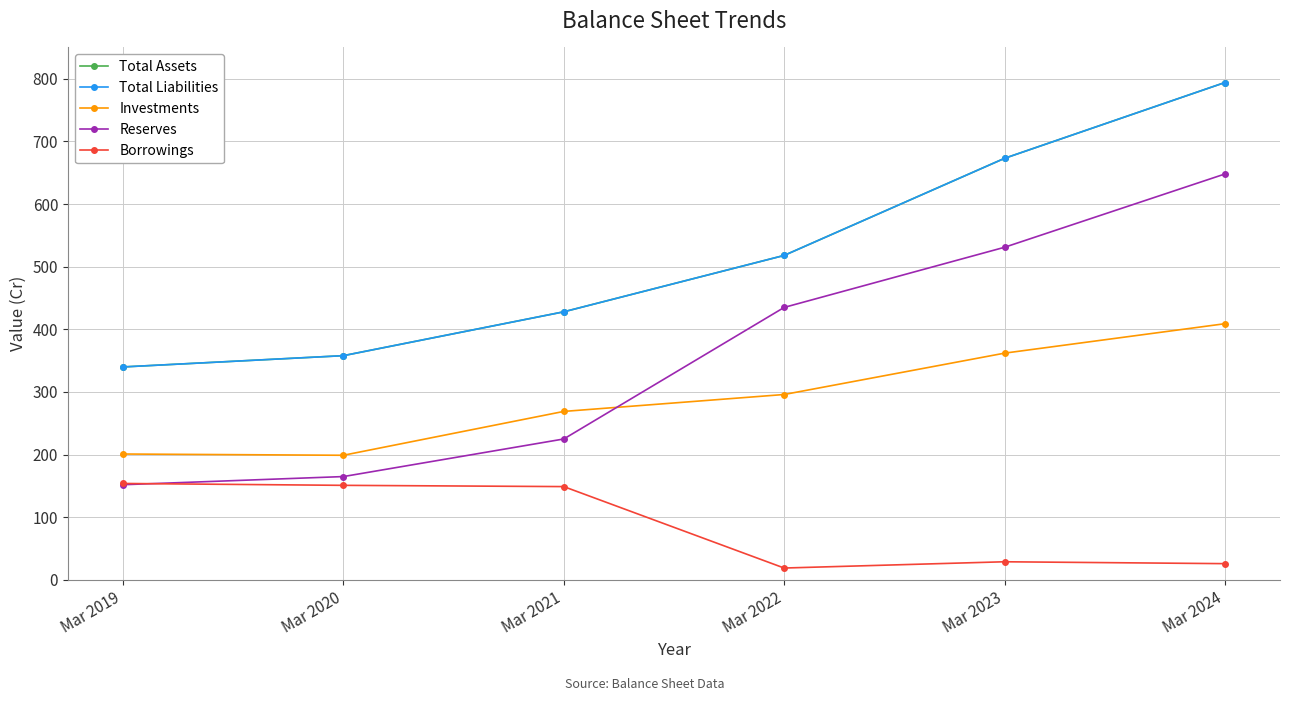

Is this an area chart (filled region under the line)?

No